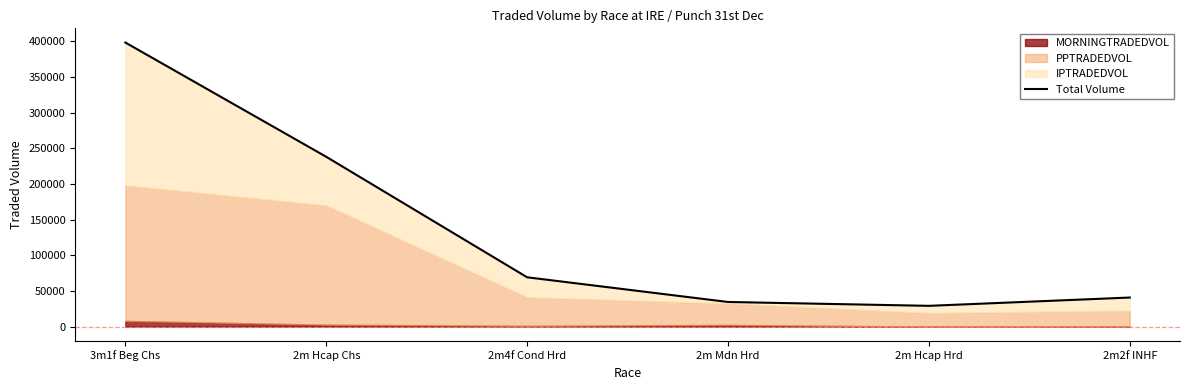

What is the difference between the maximum and second lowest values?

363629.7